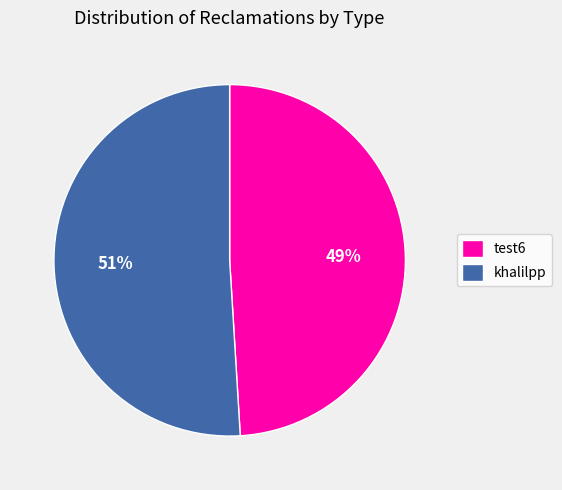

To the nearest percent, what is the difference between the khalilpp and test6 slice percentages?

2%